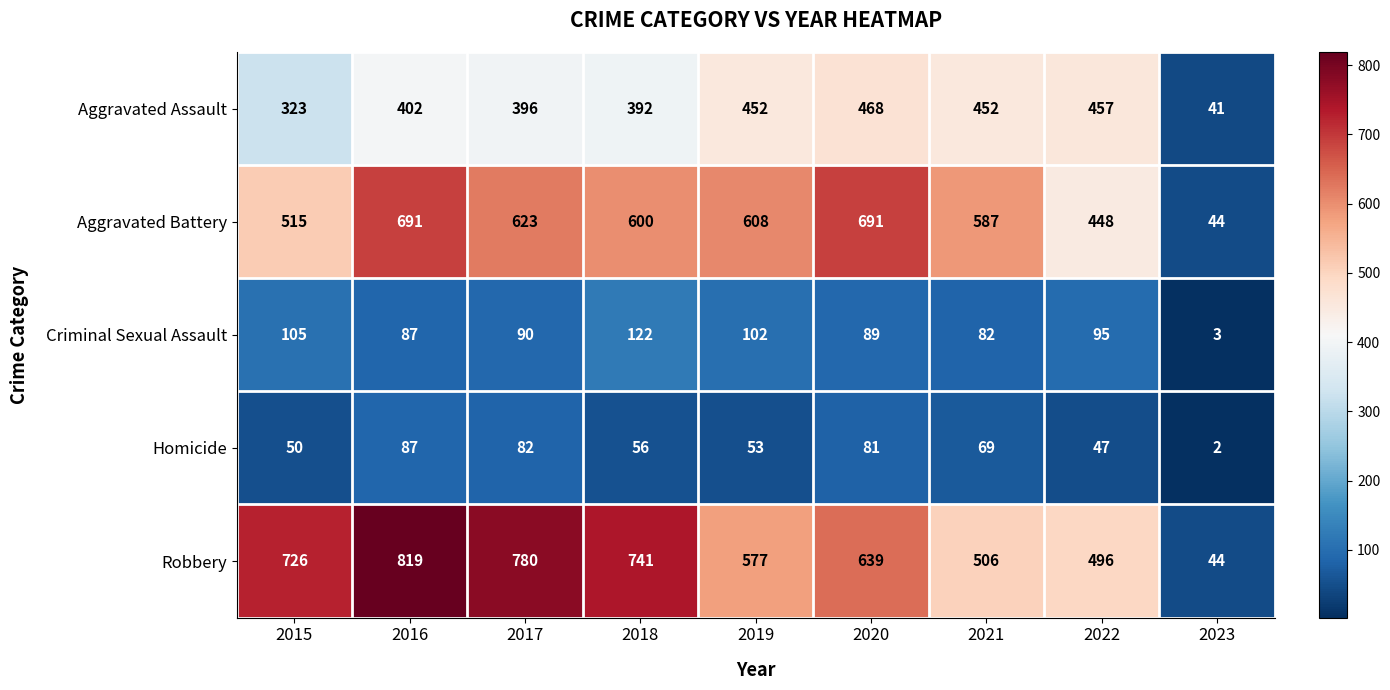

What is the difference between the second highest and minimum values in the Aggravated Assault series?

416